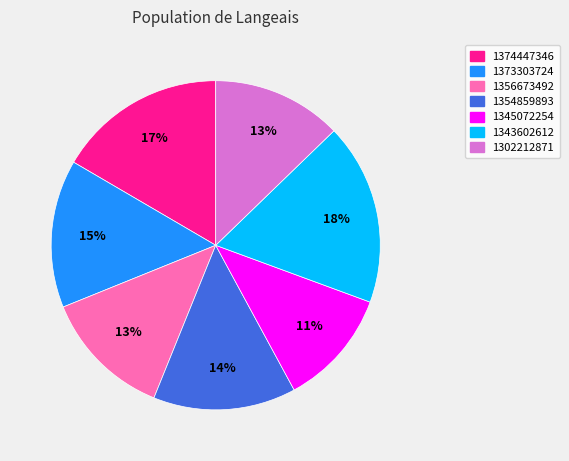

Count the number of slices in the pie.

7